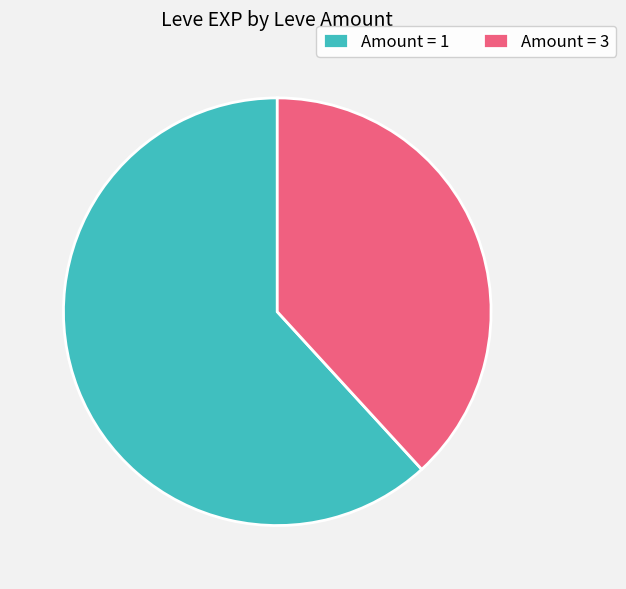

What is the smallest slice in the pie chart?

Amount = 3